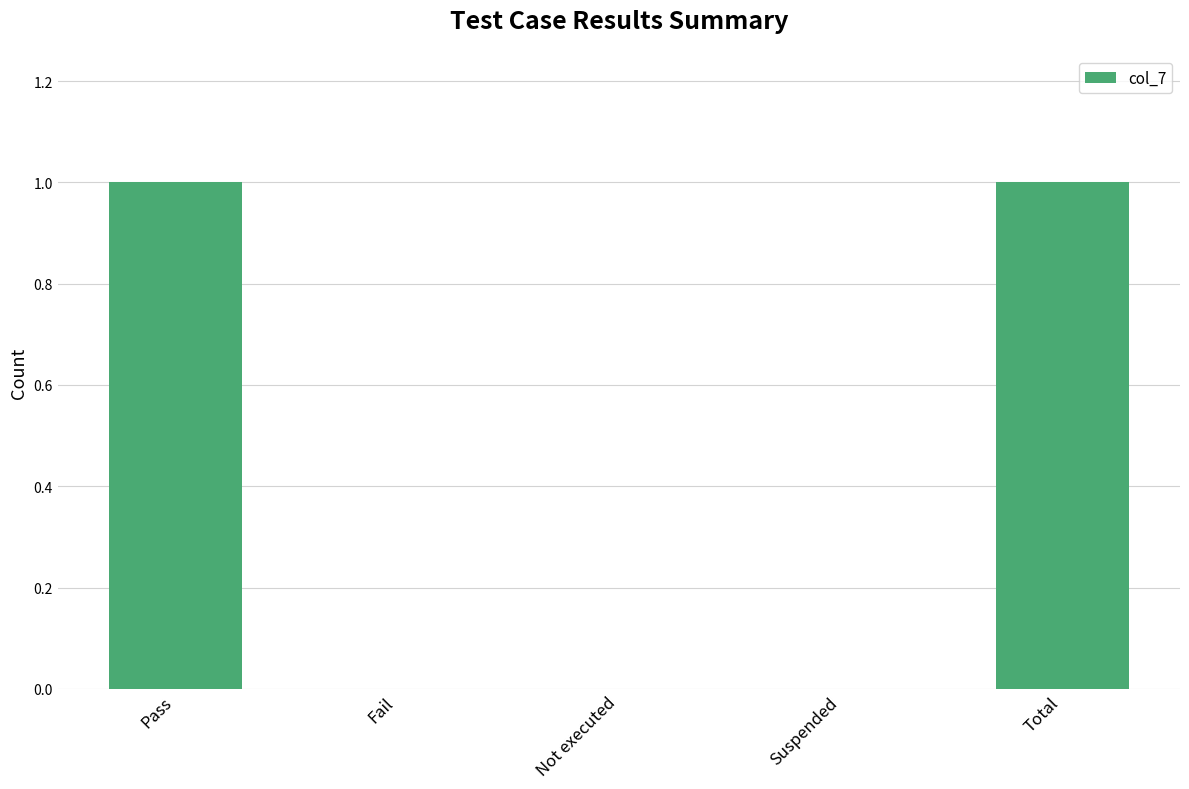

Is it true that the value at Not executed is 0?

True